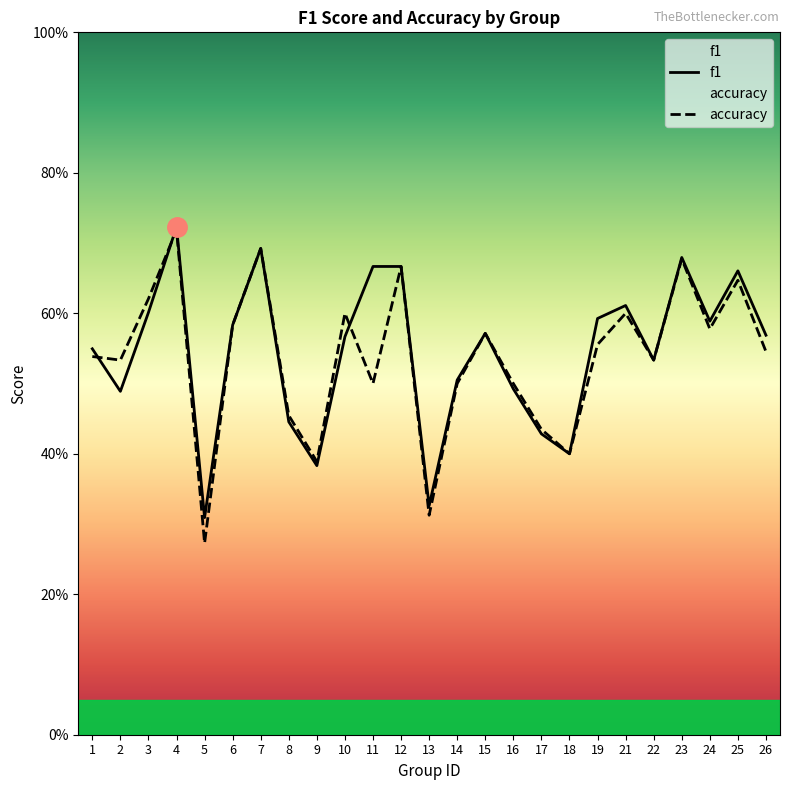

What is the total value across all series at 4?

1.4